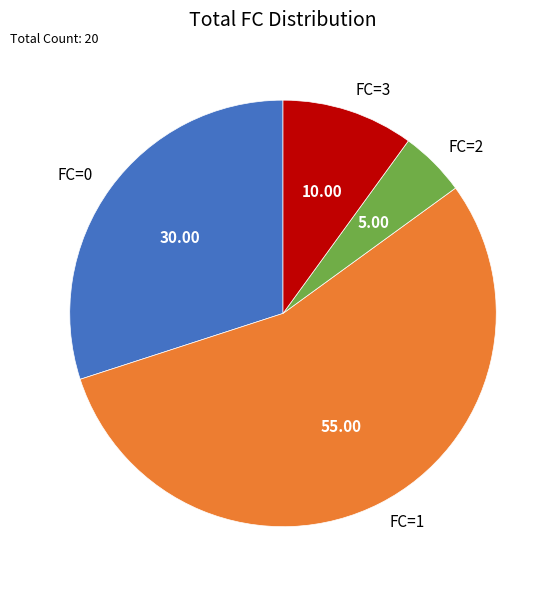

Is there any slice that represents more than half of the pie?

Yes